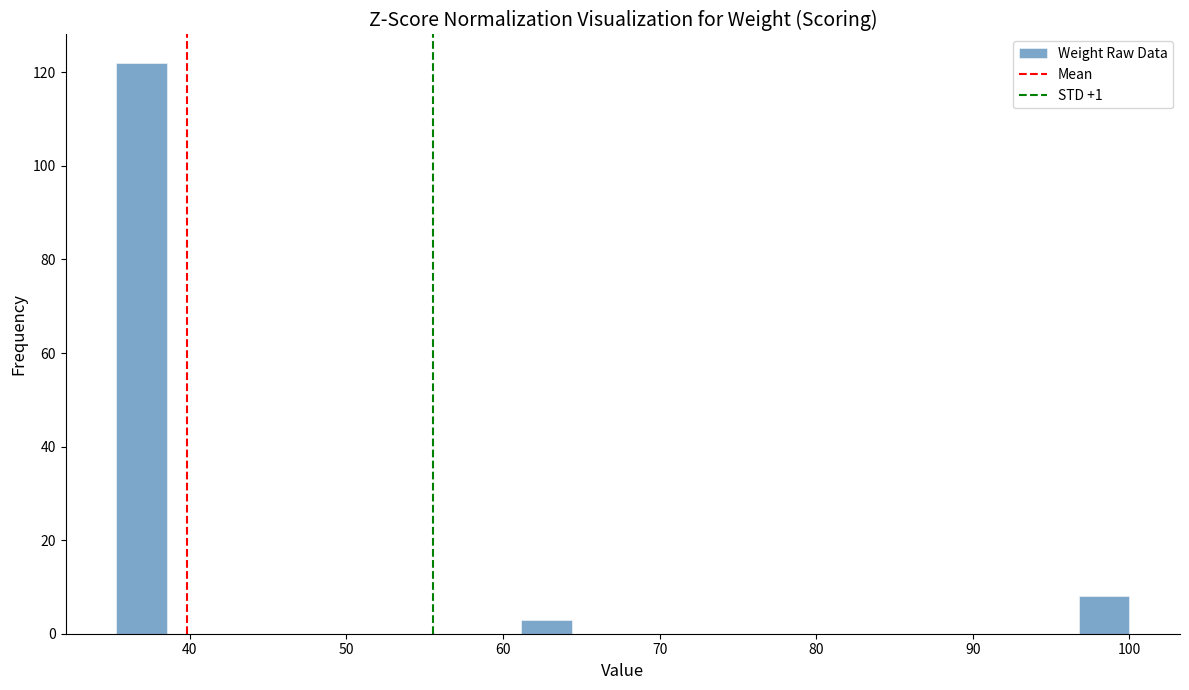

Around what value on the x-axis is the tallest bar? Give the approximate position of its centre, as read against the axis.

37